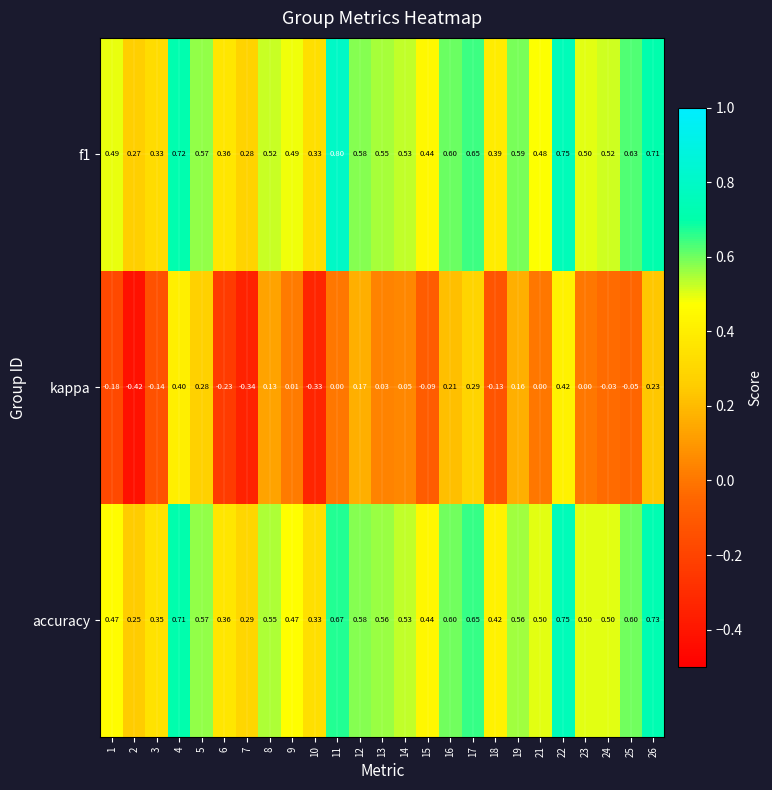

At which category is the sum across all series the highest?

22